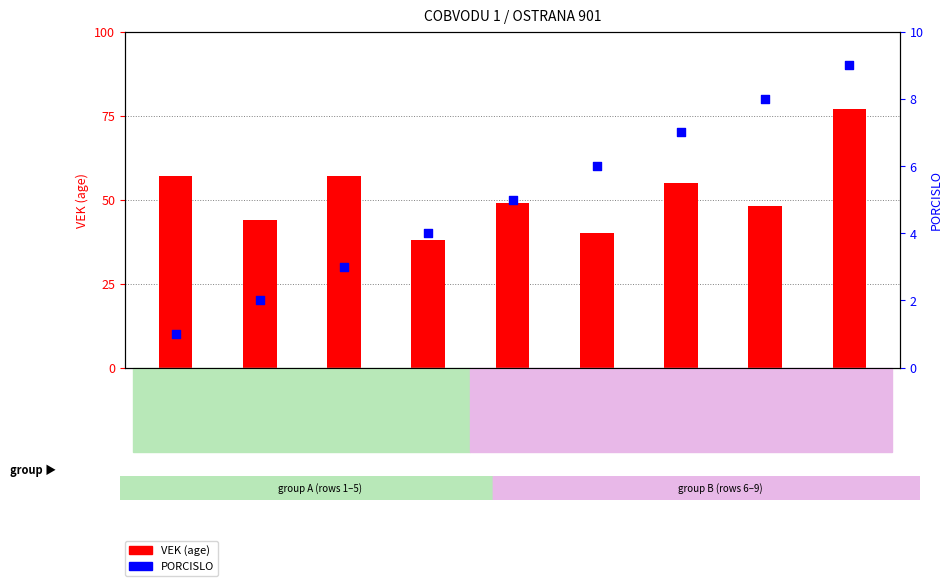

Which series contains the highest Y value?

VEK (age)